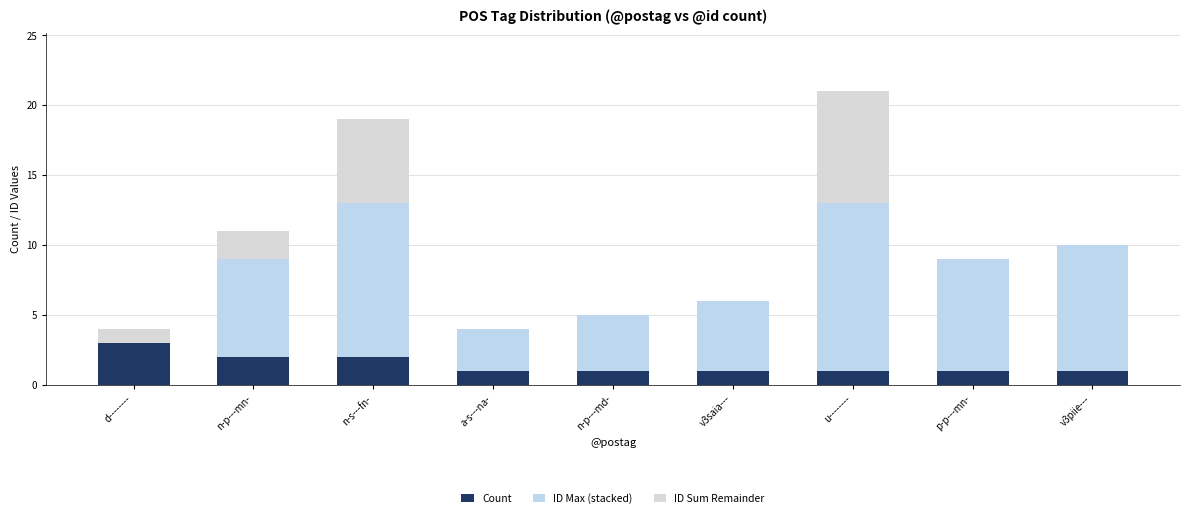

Count the ID Sum Remainder values in the range 0 to 2.

7